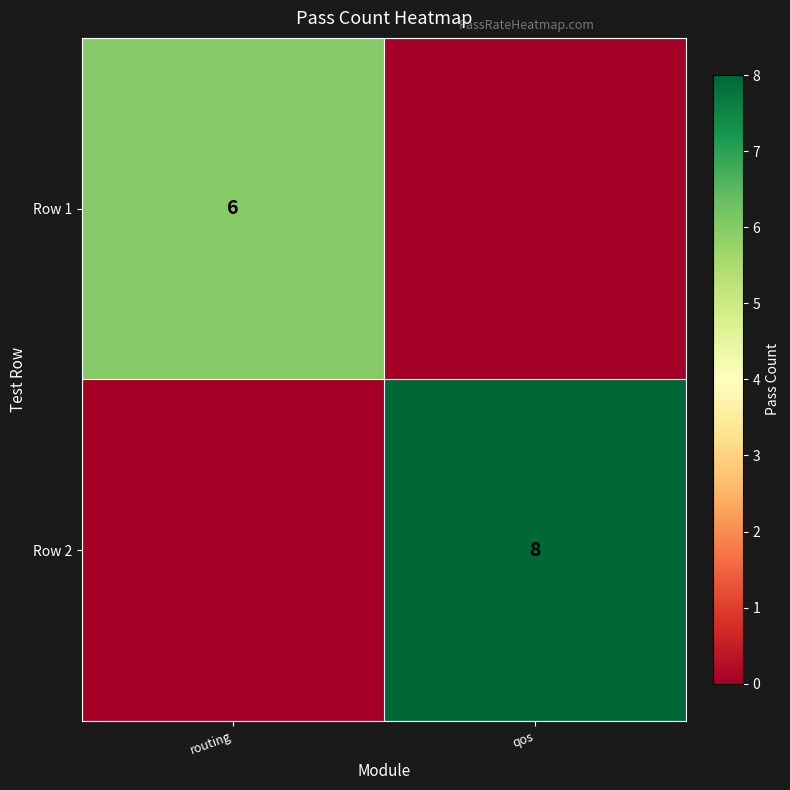

Which has a higher value, routing or qos?

routing